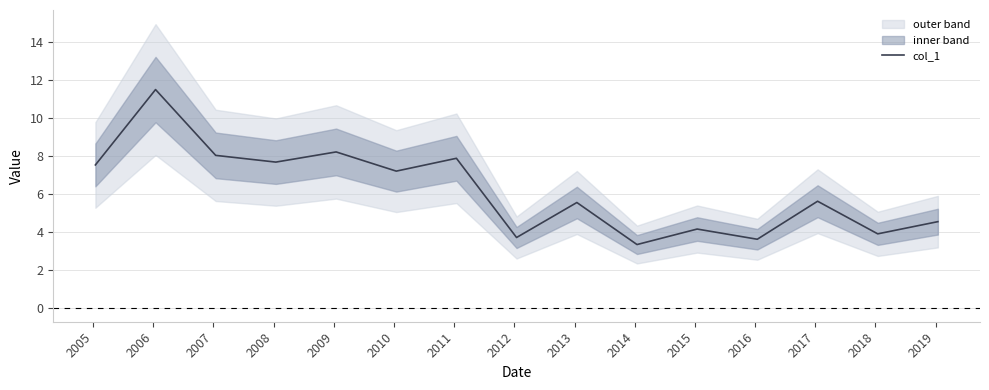

Between 2009 and 2013, which is larger?

2009